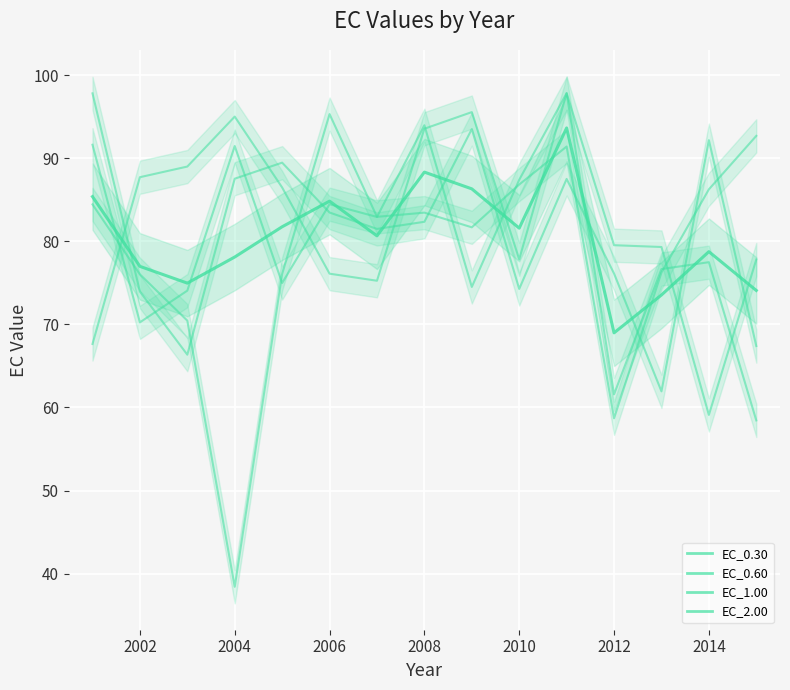

At 2013, list the series in order from smallest to largest.

EC_1.00, EC_0.30, EC_0.60, EC_2.00